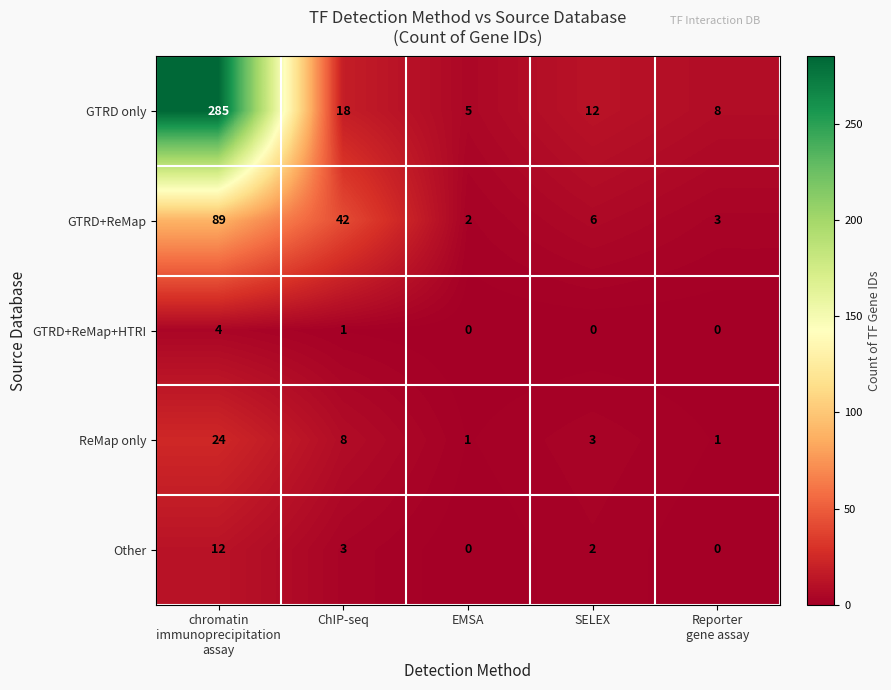

Reading right to left, what are all the values shown in this chart?

GTRD only: 8	12	5	18	285
GTRD+ReMap: 3	6	2	42	89
GTRD+ReMap+HTRI: 0	0	0	1	4
ReMap only: 1	3	1	8	24
Other: 0	2	0	3	12